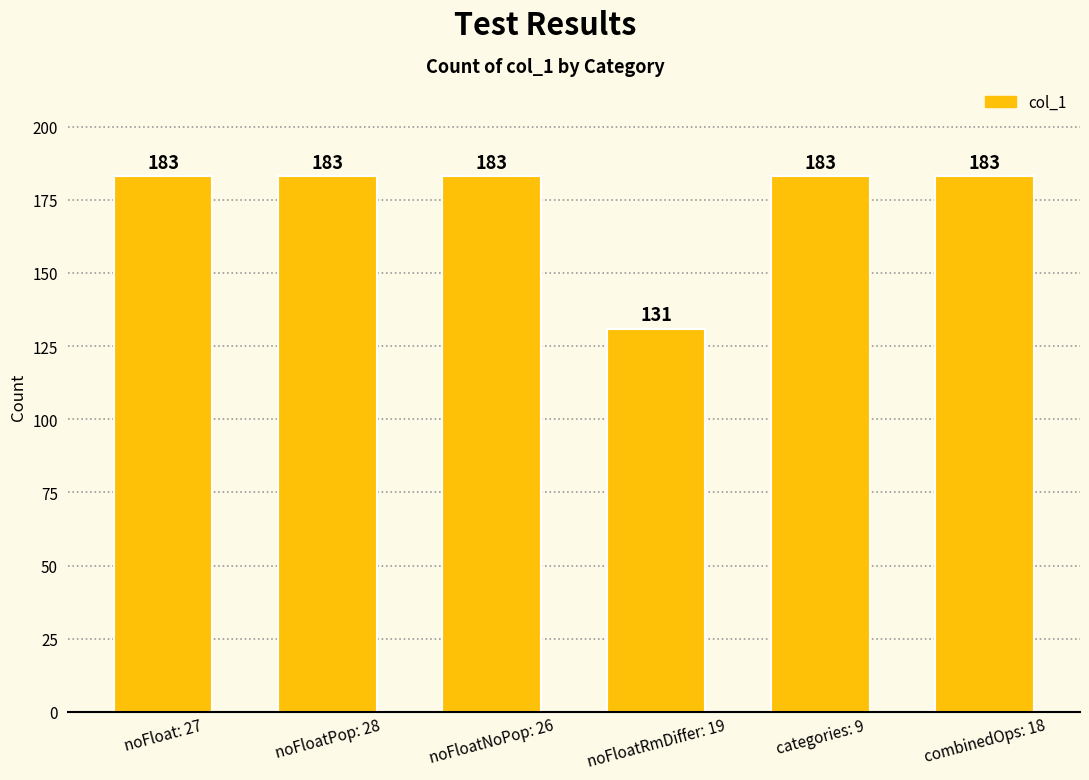

The chart shows a value of 116 at noFloatPop: 28. True or false?

False